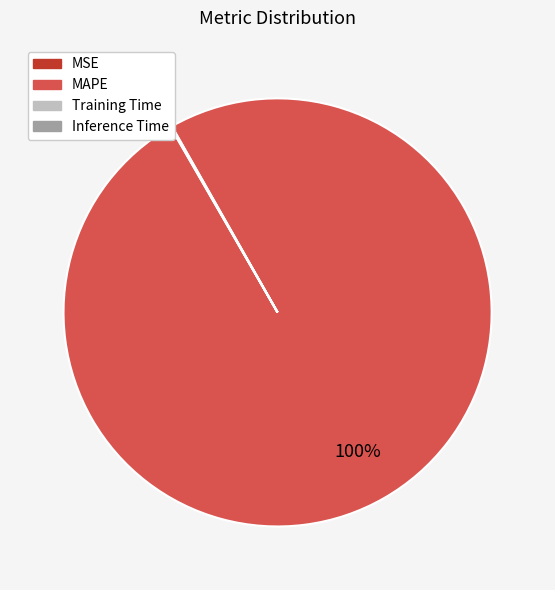

To the nearest percent, what is the average slice percentage?

25%